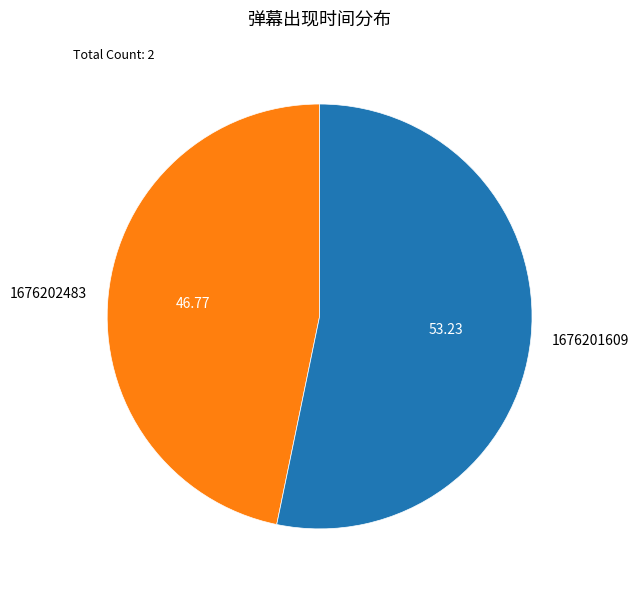

Count the number of slices in the pie.

2